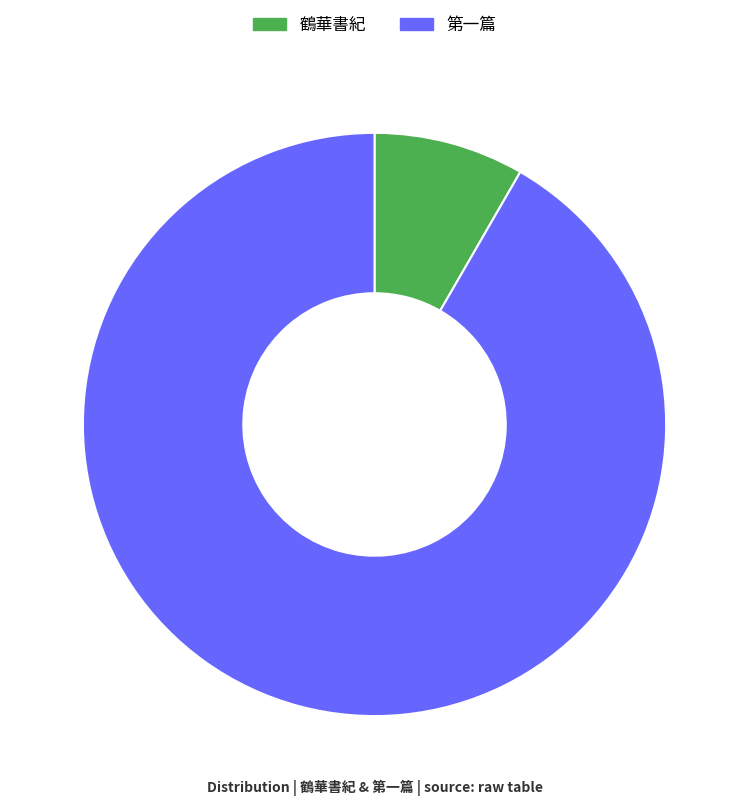

Which slice represents more than half of the pie?

第一篇